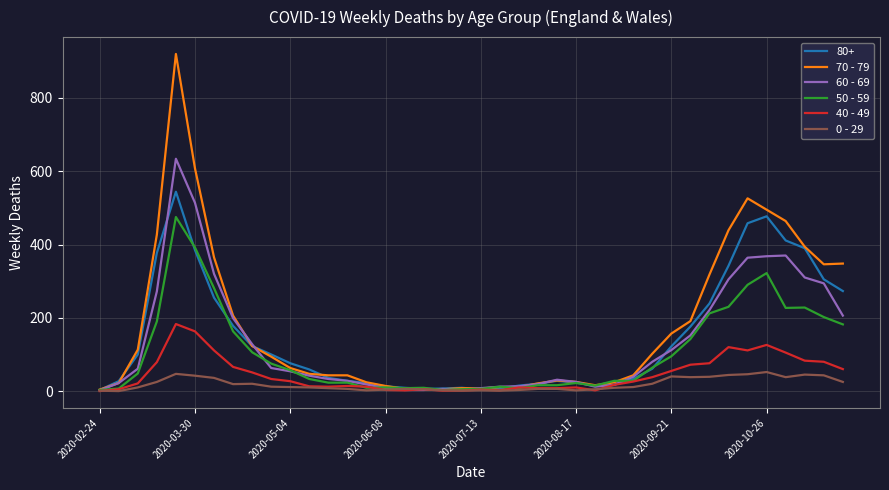

List the series in order of their peak value, highest first.

70 - 79, 60 - 69, 80+, 50 - 59, 40 - 49, 0 - 29